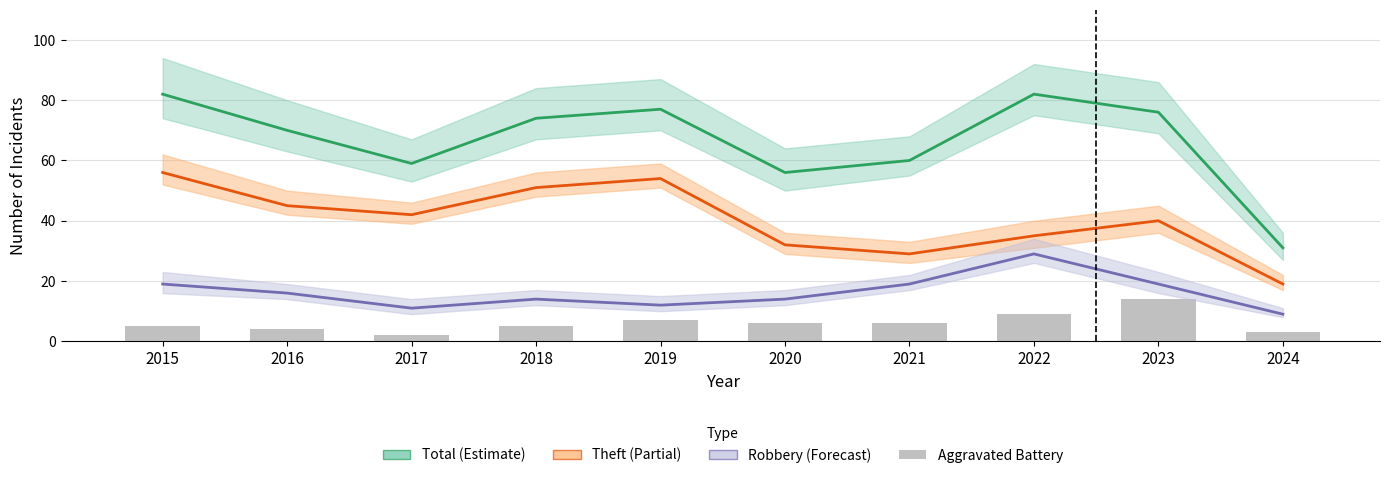

Does the chart contain any negative values?

No